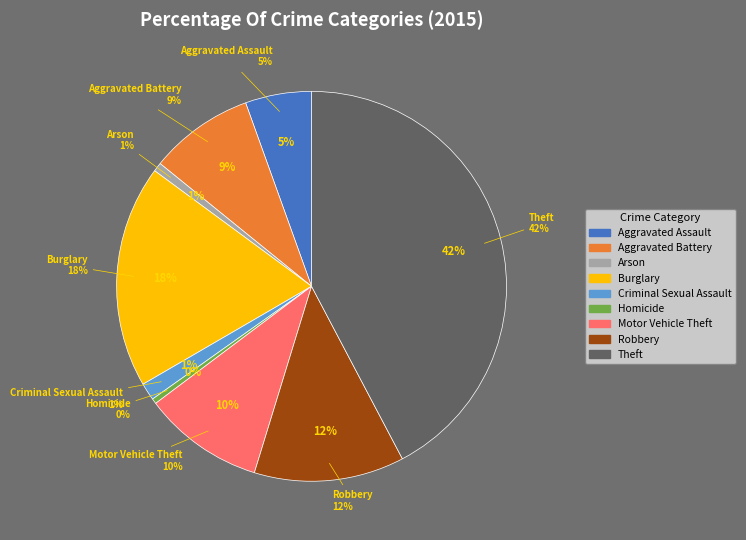

Count the number of slices in the pie.

9